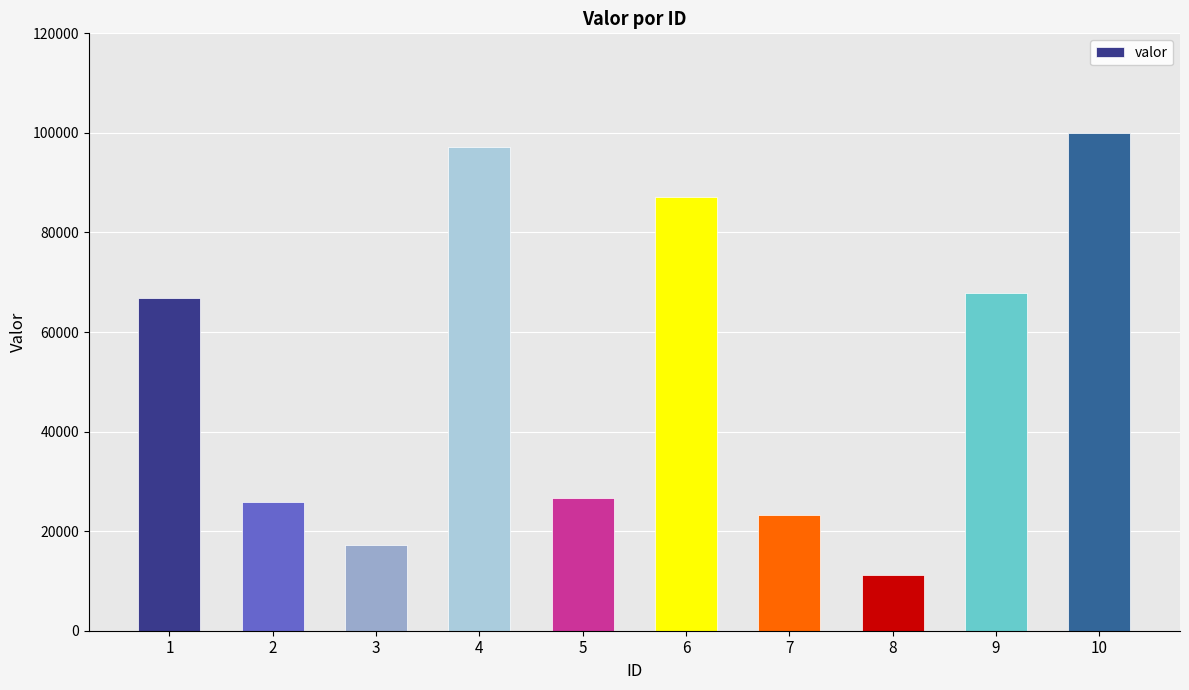

True or false: the data shows 97186 at 4.

True